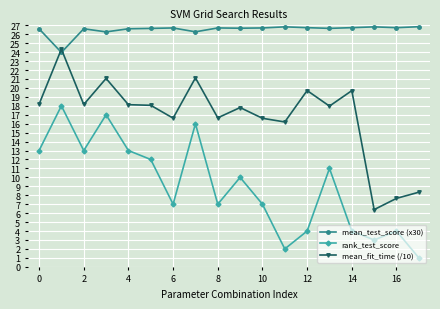

At how many categories does at least one series exceed 15?

18